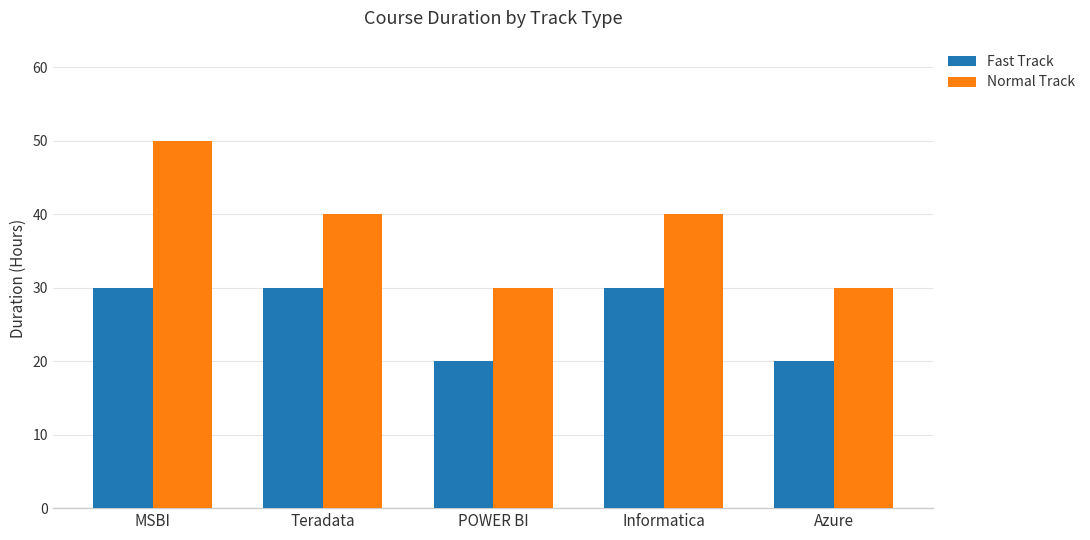

What is the difference between the maximum and second lowest values in the Fast Track series?

10